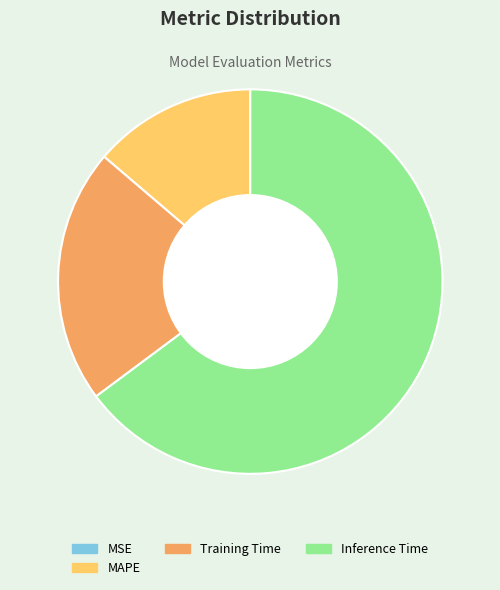

Is there any slice that represents more than half of the pie?

Yes